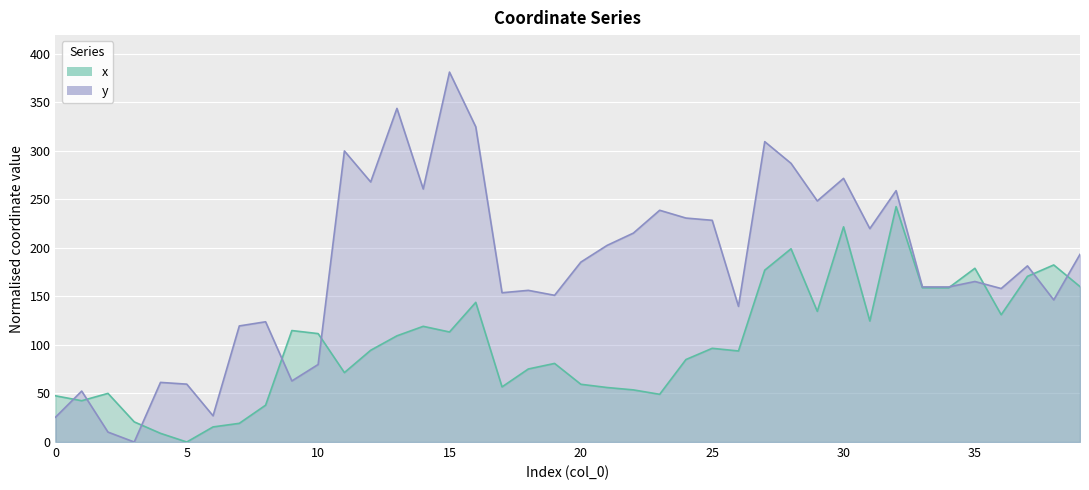

What is the total value across all series at 37?

351.9